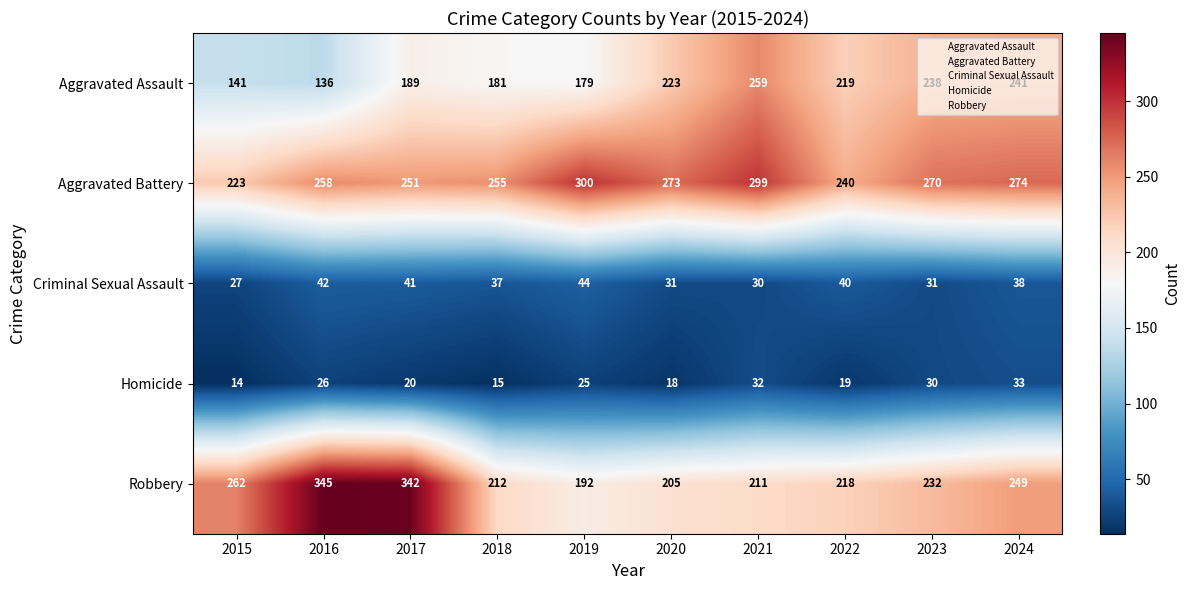

What is the difference between the maximum and second lowest values in the Aggravated Battery series?

60